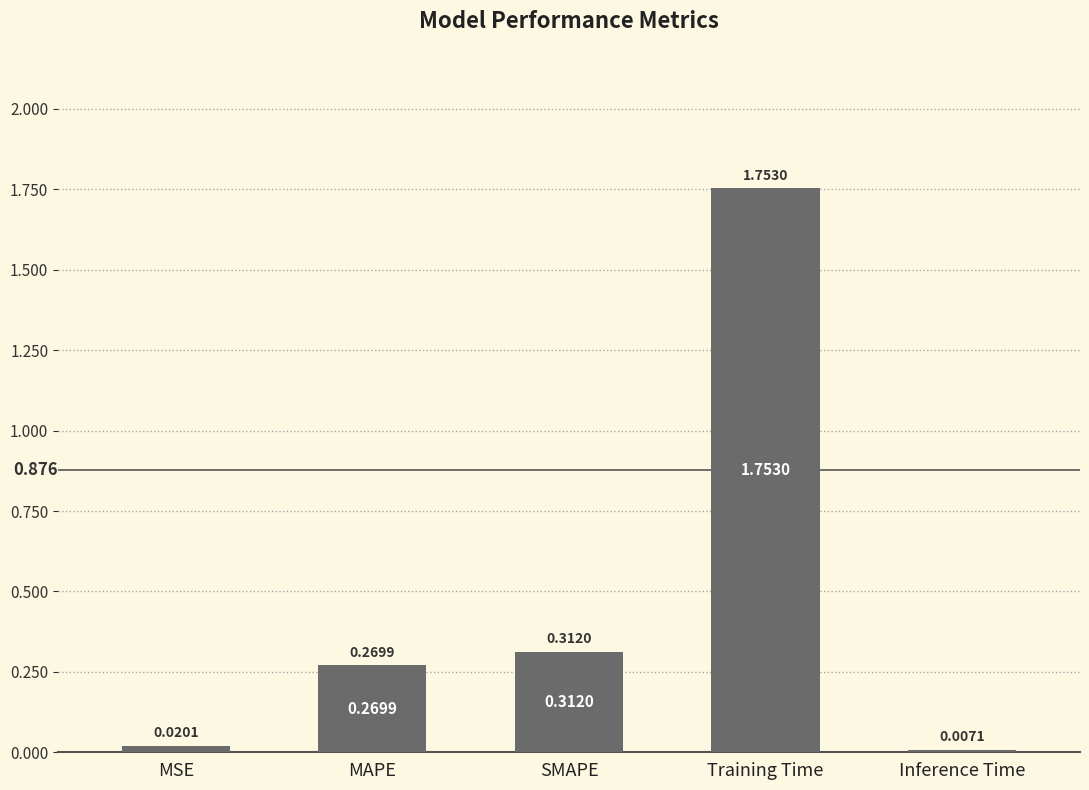

True or false: the data shows 0.1 at SMAPE.

False